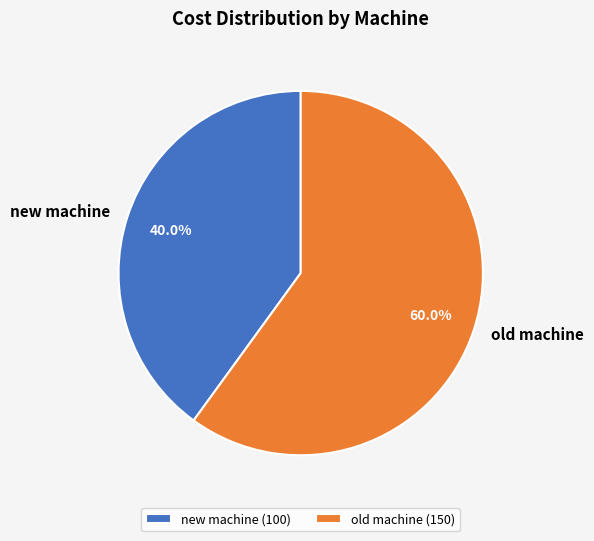

True or false: old machine accounts for 53% of the total.

False